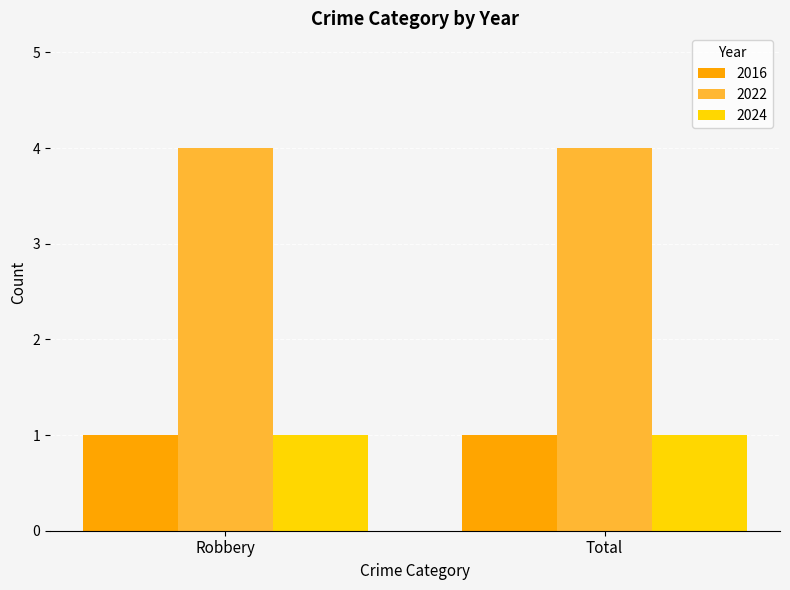

What is the total value across all series at Total?

6